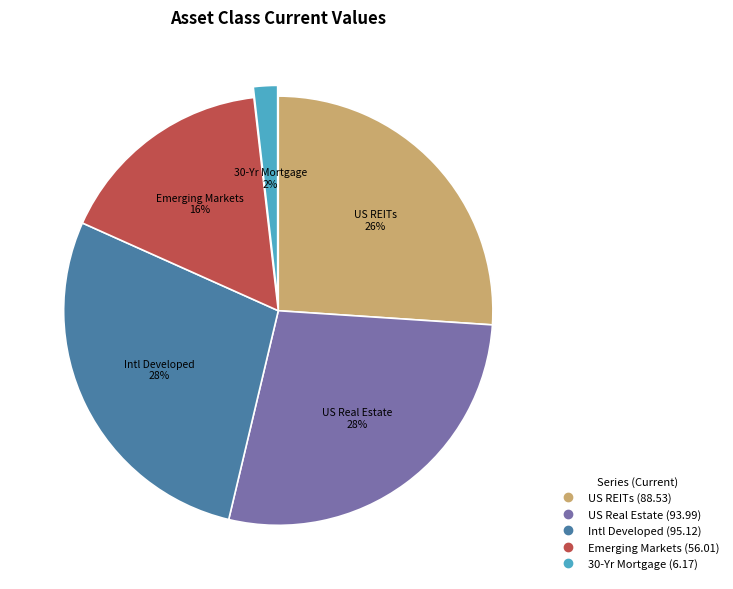

Which slice is the smallest?

30-Yr Mortgage